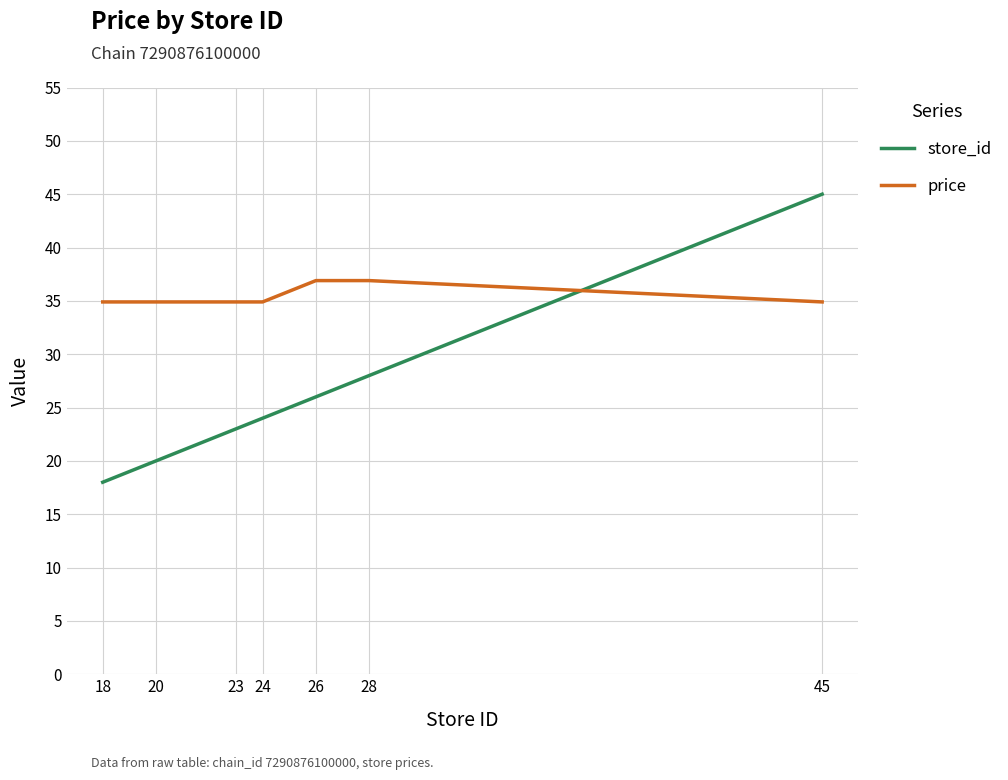

What is the sum of all price values?

248.3